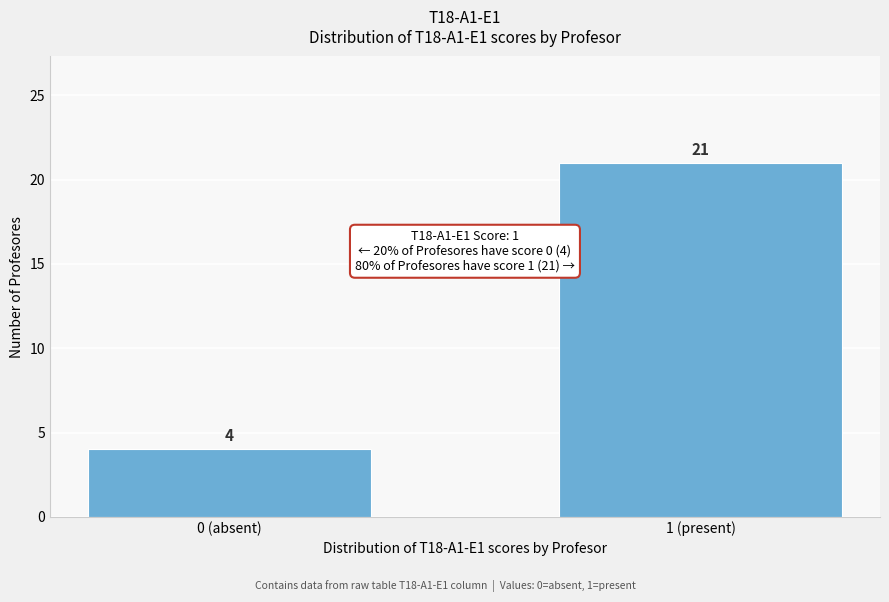

Reading left to right, what are all the values shown in this chart?

4	21